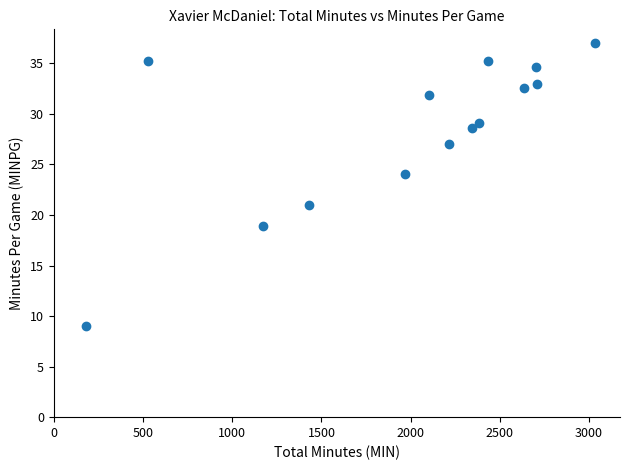

What is the range of X values (max minus min)?

2851.0